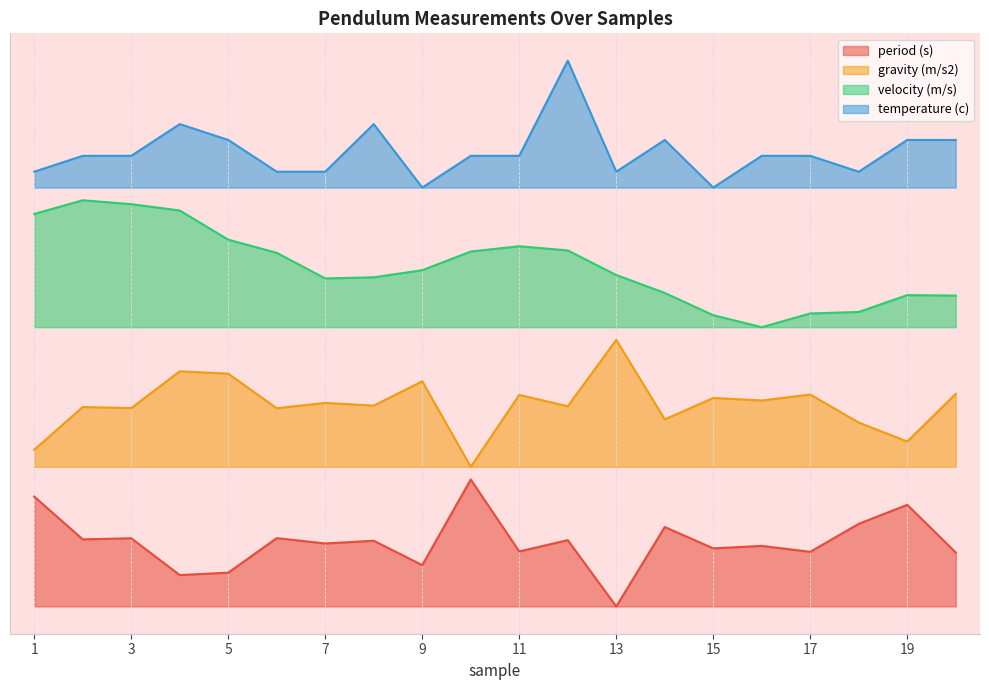

How many lines are shown in the chart?

4